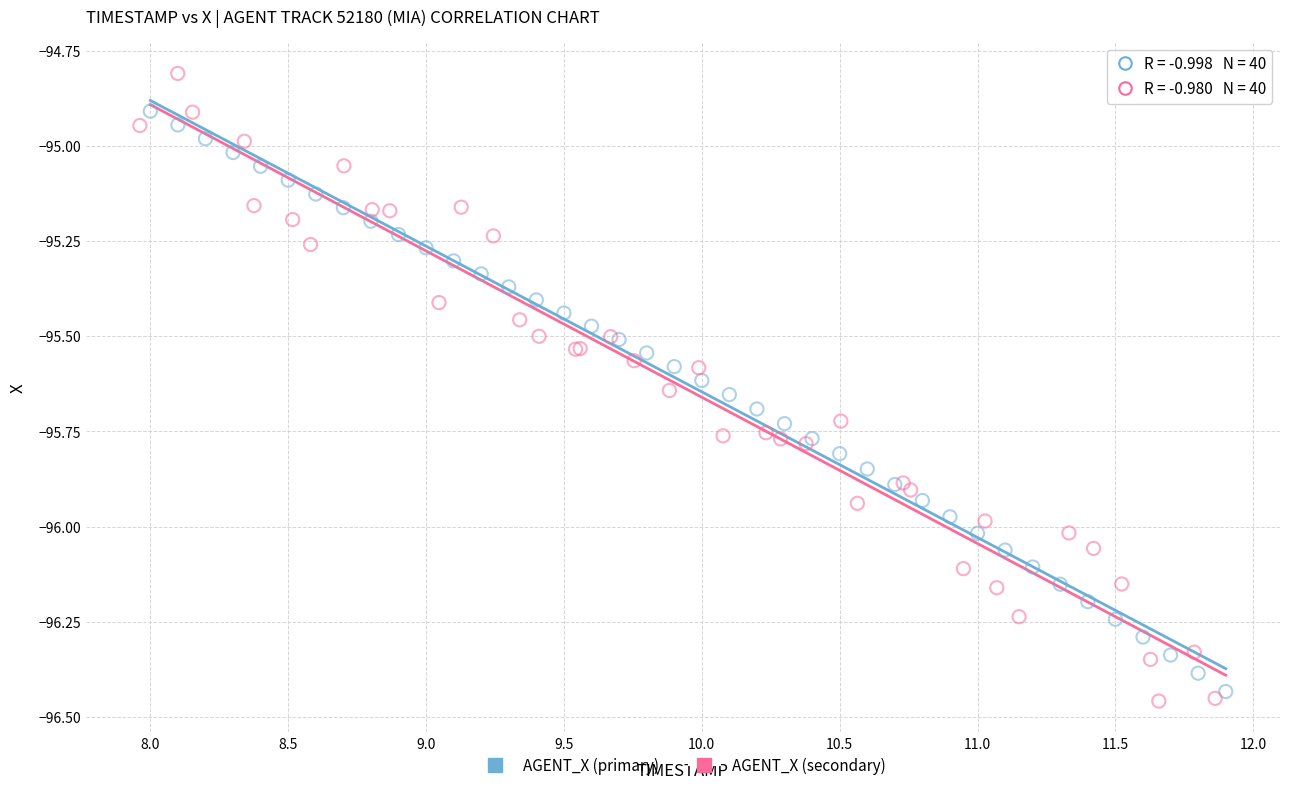

Which series reaches the minimum Y coordinate?

AGENT_X (secondary)